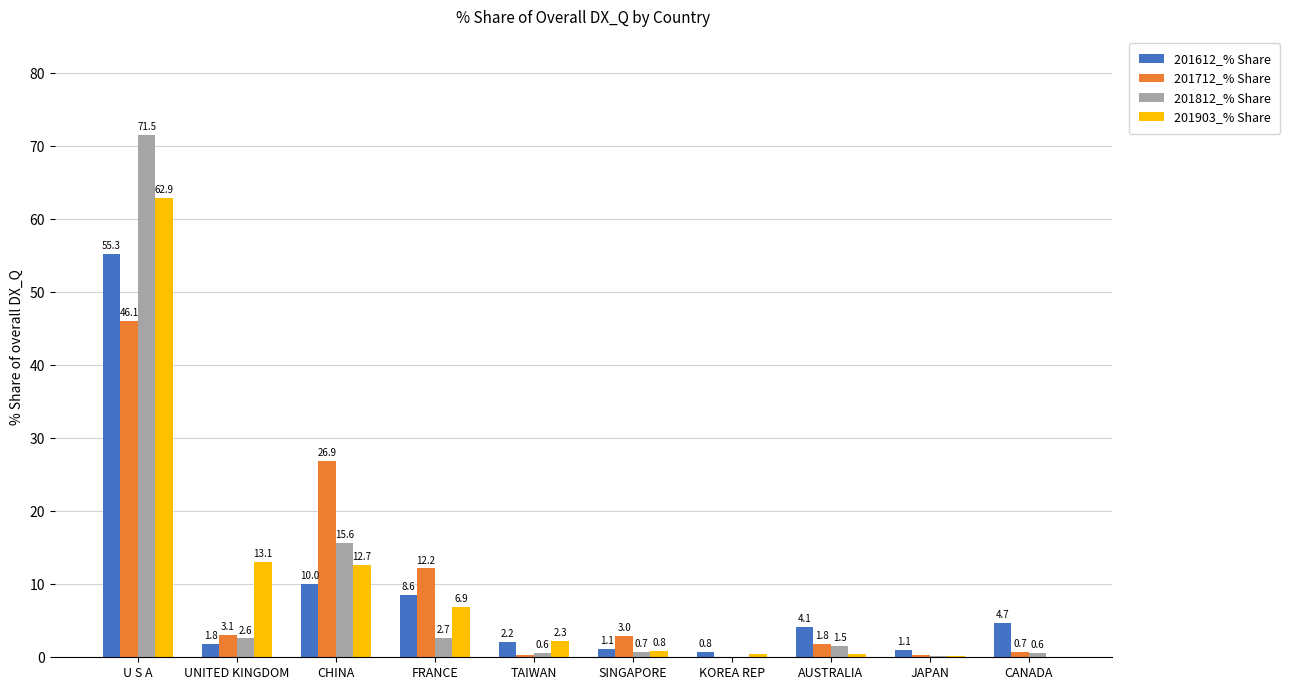

At which label does 201812_% Share reach its peak?

U S A